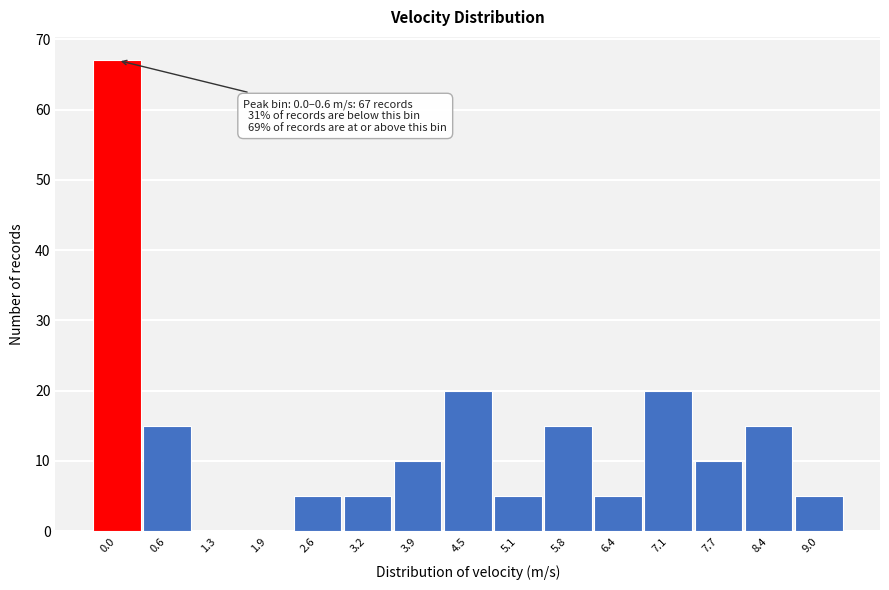

Reading right to left, list all the values displayed in this chart.

9.0=5	8.4=15	7.7=10	7.1=20	6.4=5	5.8=15	5.1=5	4.5=20	3.9=10	3.2=5	2.6=5	1.9=0	1.3=0	0.6=15	0.0=67